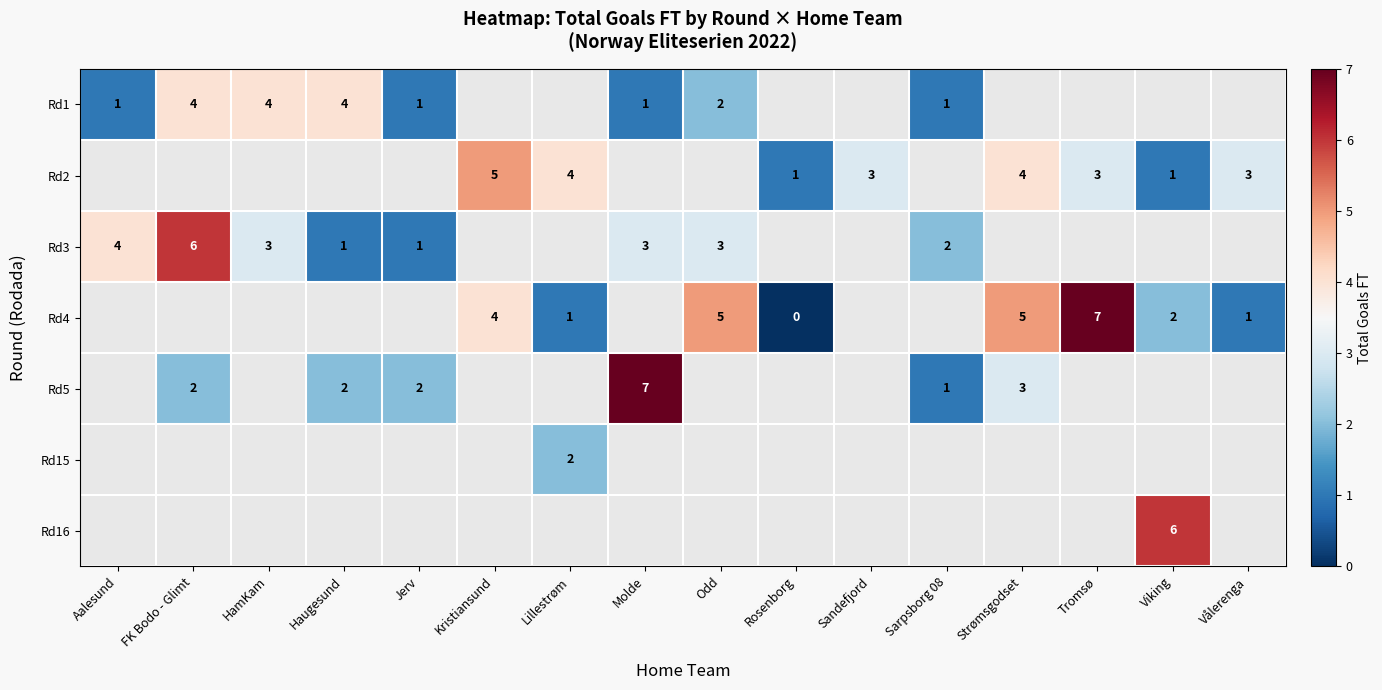

Is the value of Rd5 at FK Bodo - Glimt greater than the value of Rd2 at Tromsø?

No